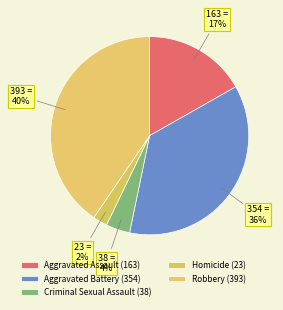

Count the number of slices in the pie.

5